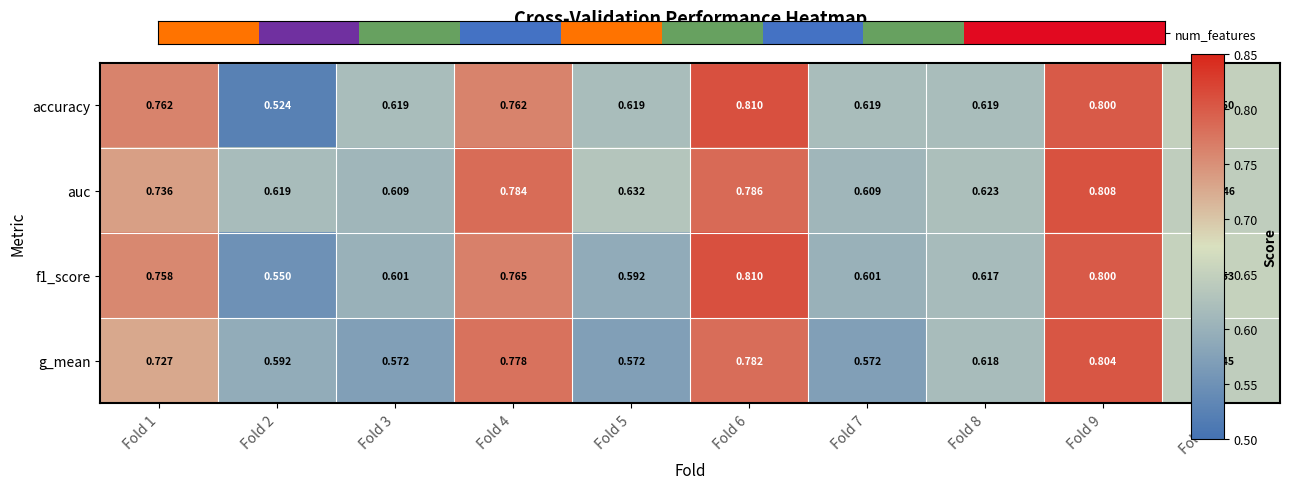

Is the value of auc at Fold 7 greater than the value of accuracy at Fold 2?

Yes